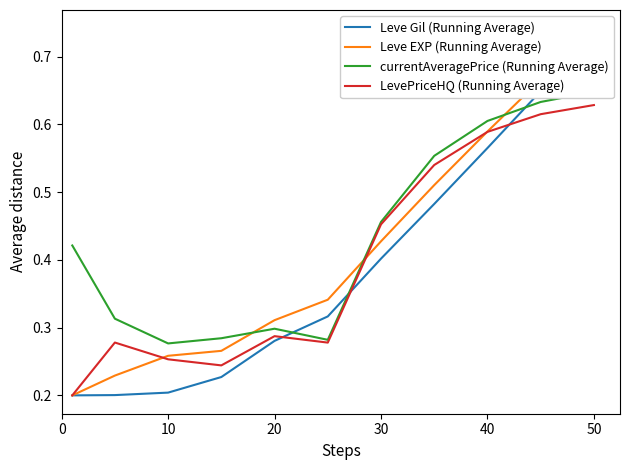

List the series in order of their overall mean, highest first.

currentAveragePrice (Running Average), Leve EXP (Running Average), LevePriceHQ (Running Average), Leve Gil (Running Average)